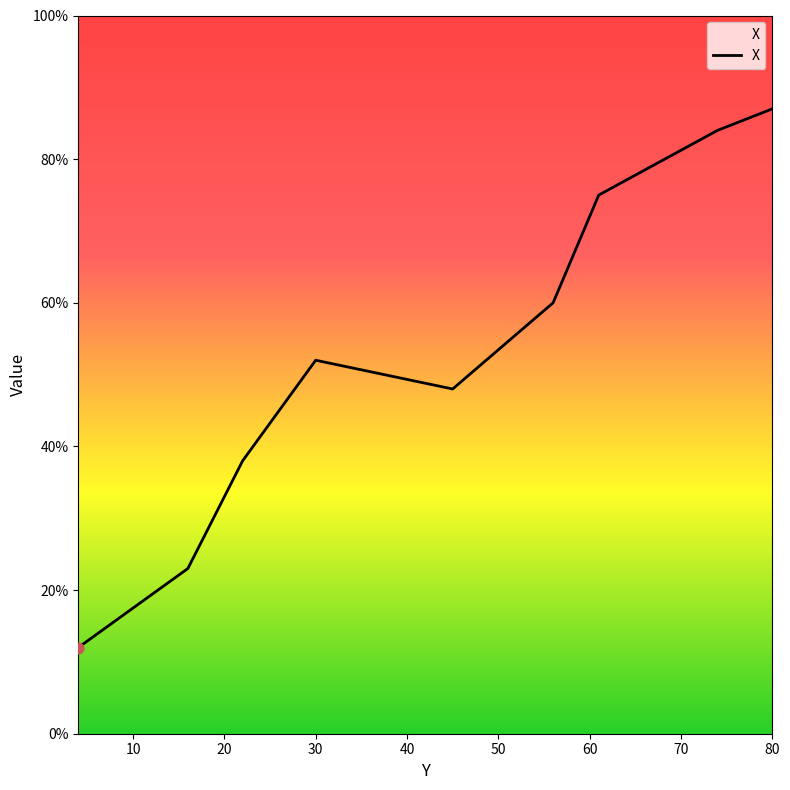

What is the smallest value displayed?

12